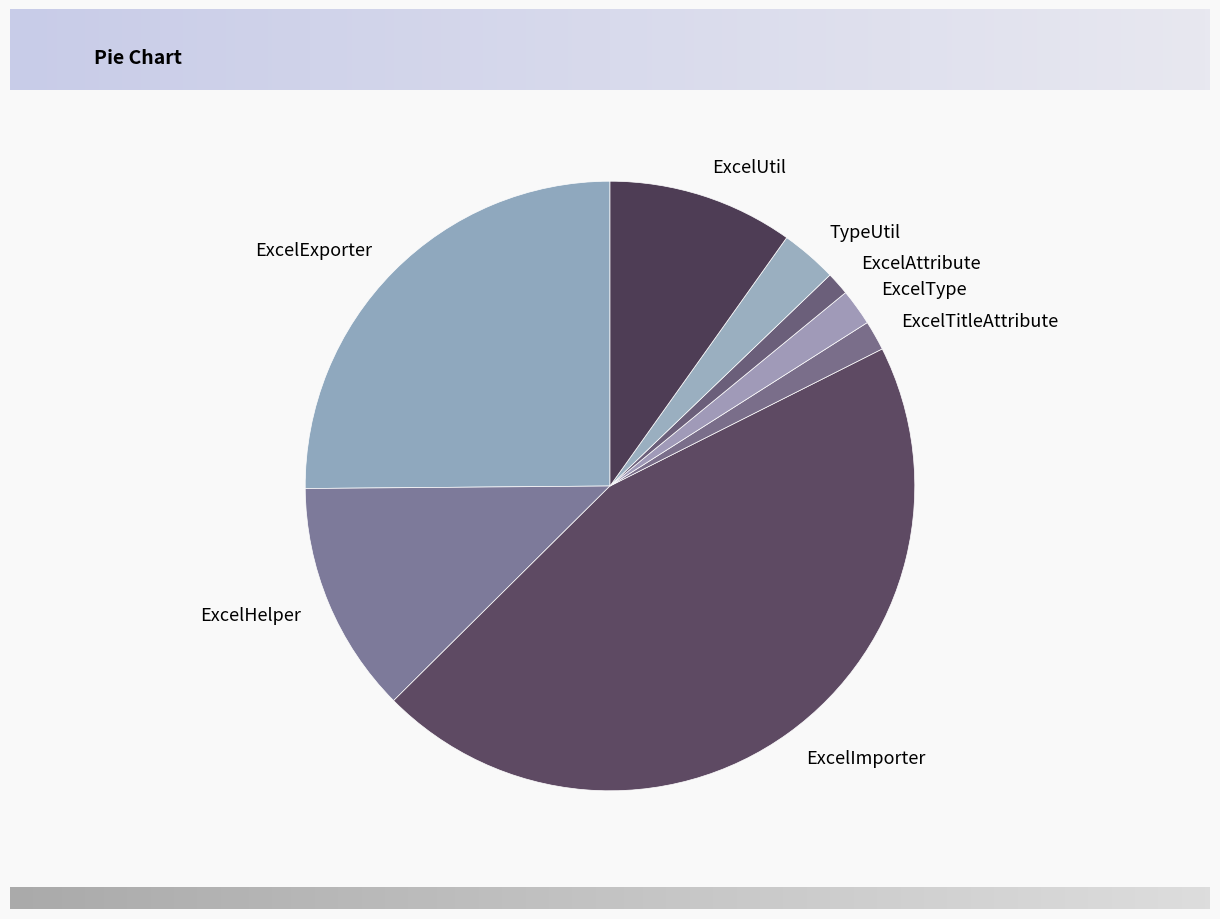

Is the sum of ExcelTitleAttribute and ExcelHelper greater than half?

No